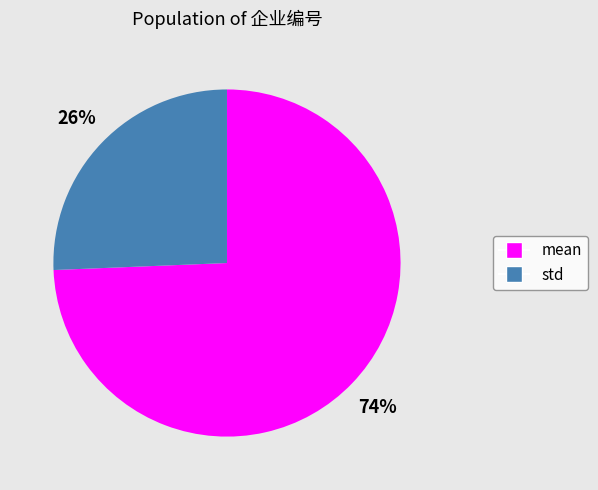

Is the sum of std and mean greater than half?

Yes